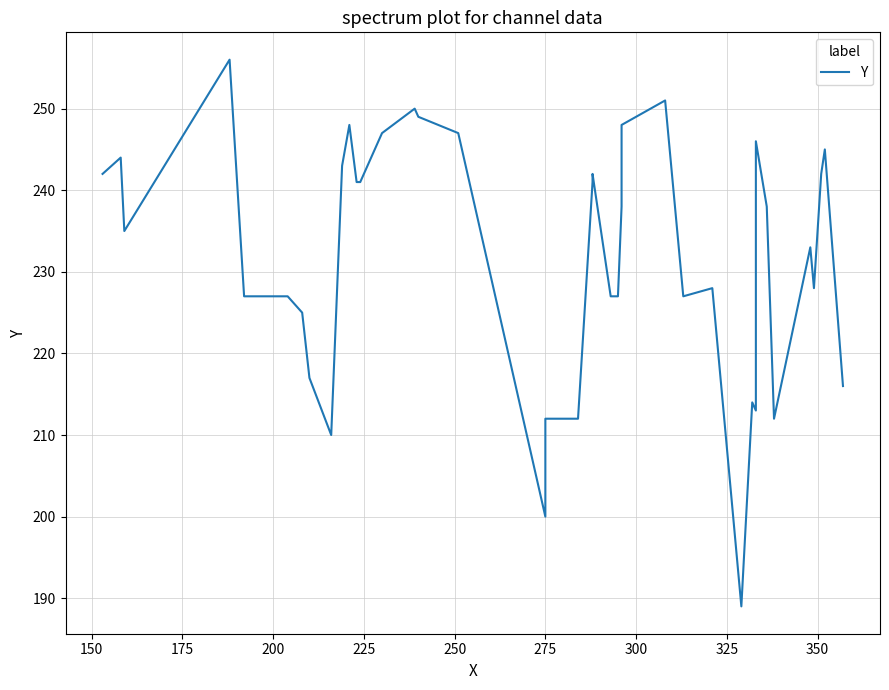

What is the value of the 4th point from the left?

256